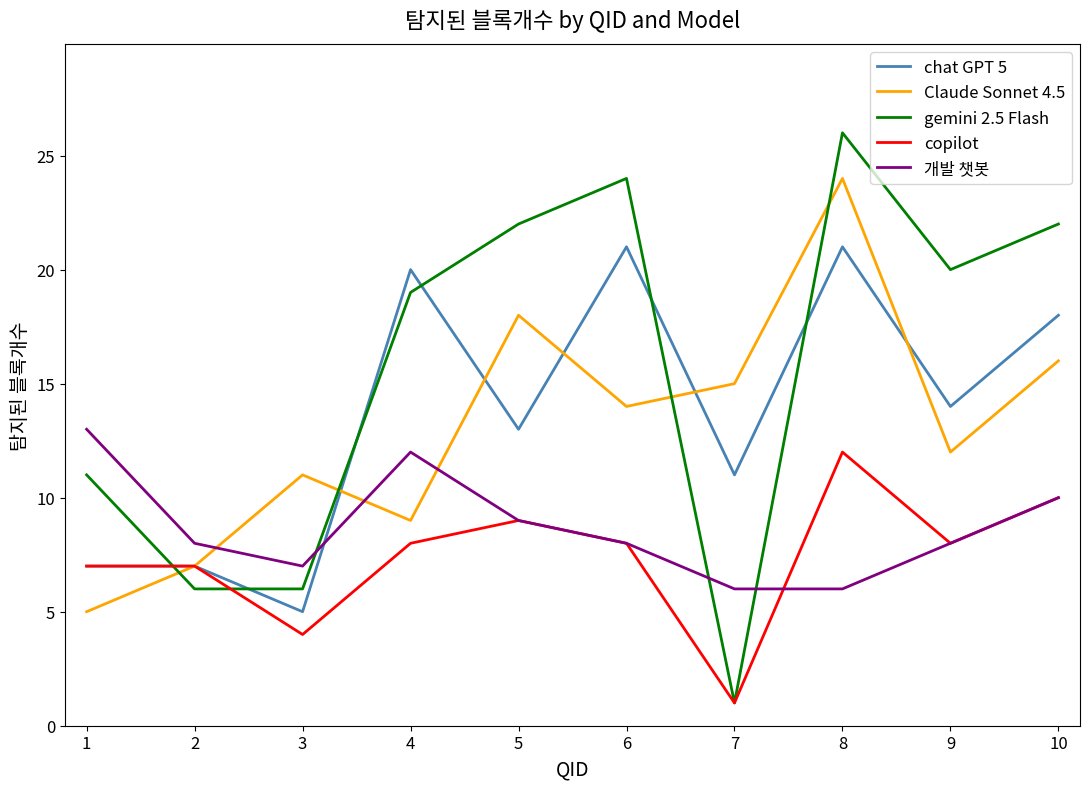

What is the difference between the maximum and second lowest values in the chat GPT 5 series?

14